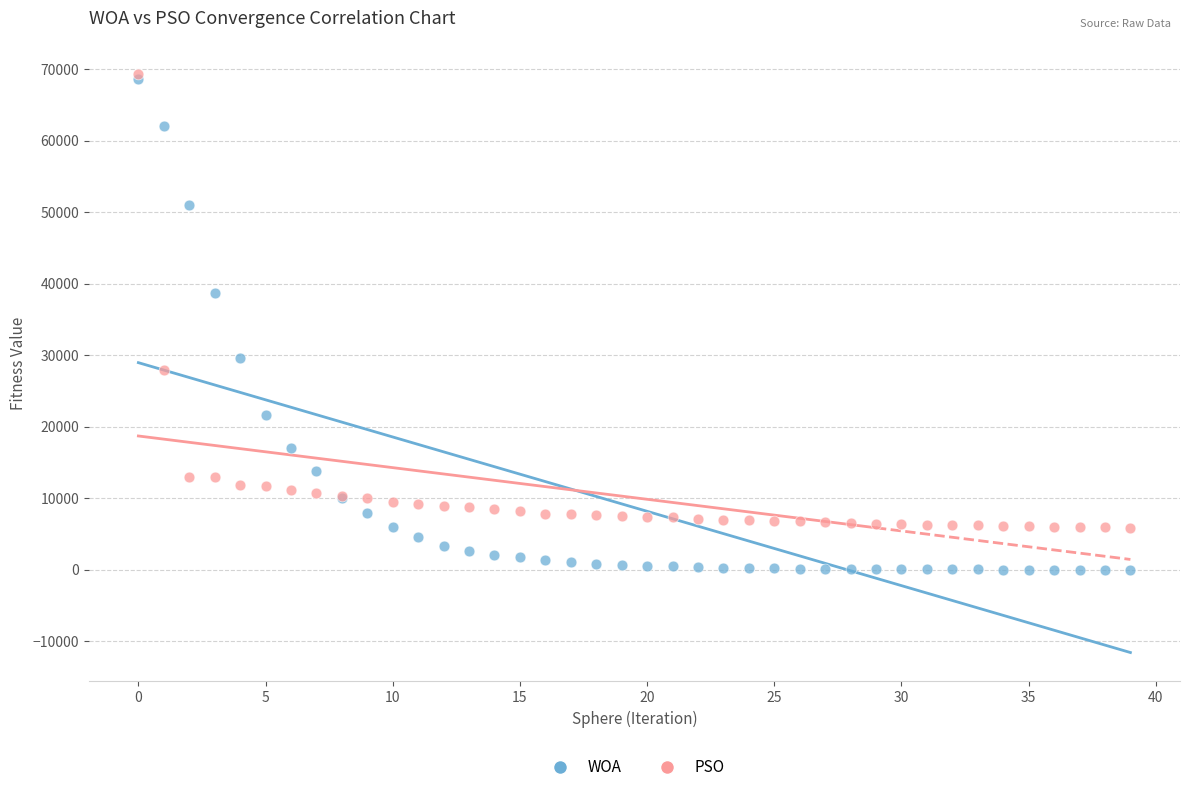

In the PSO series, what Y value is closest to 37658?

27966.2